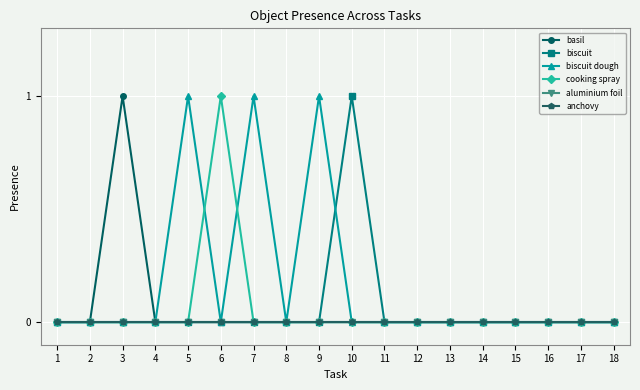

Does the chart display data point markers on the line(s)?

Yes